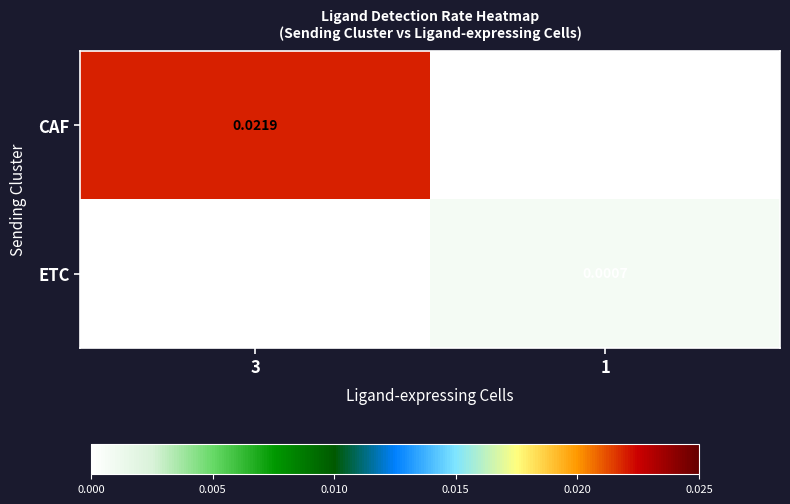

List the series in order of their peak value, lowest first.

ETC, CAF